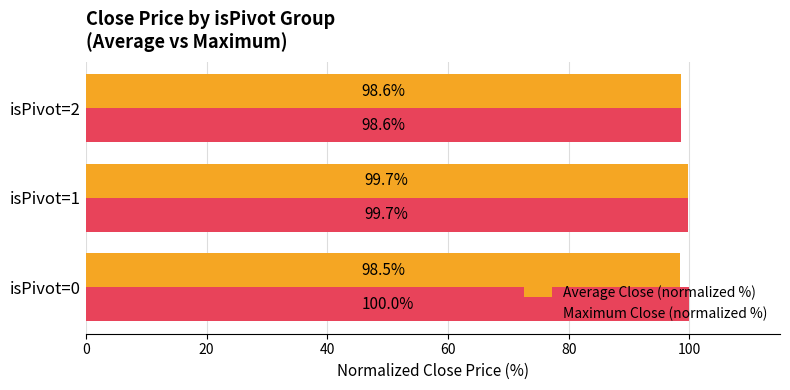

What is the sum of all Maximum Close (normalized %) values?

298.3